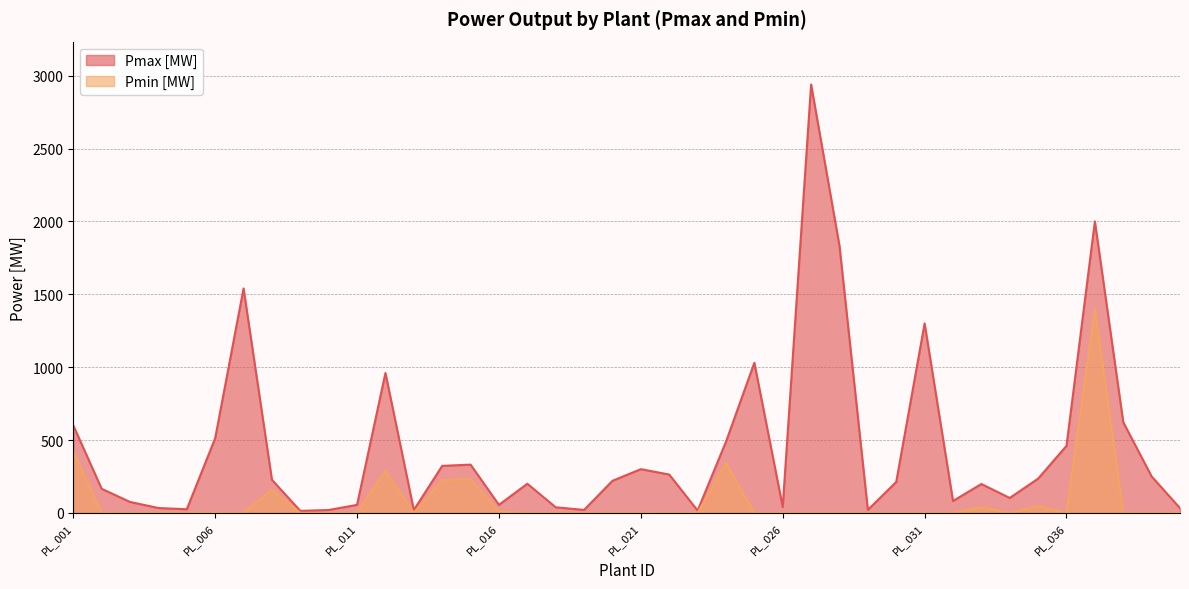

What is the sum of the Pmin [MW] values at PL_008 and PL_011?

158.9